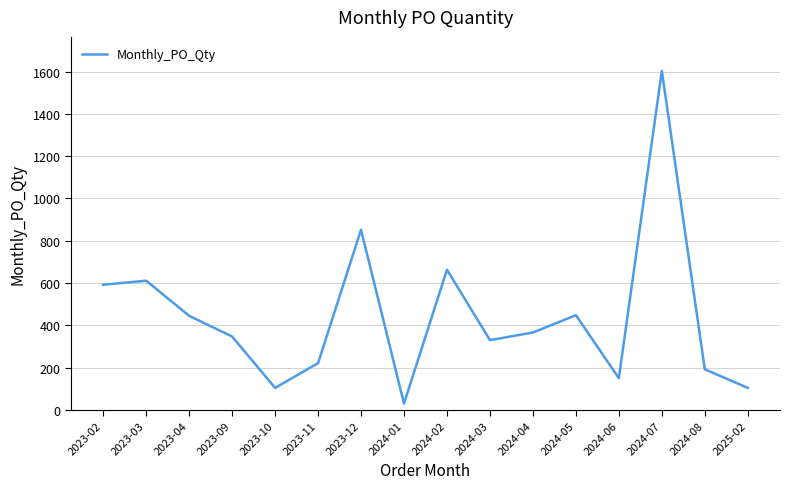

Which category has the lowest value across all series?

2024-01